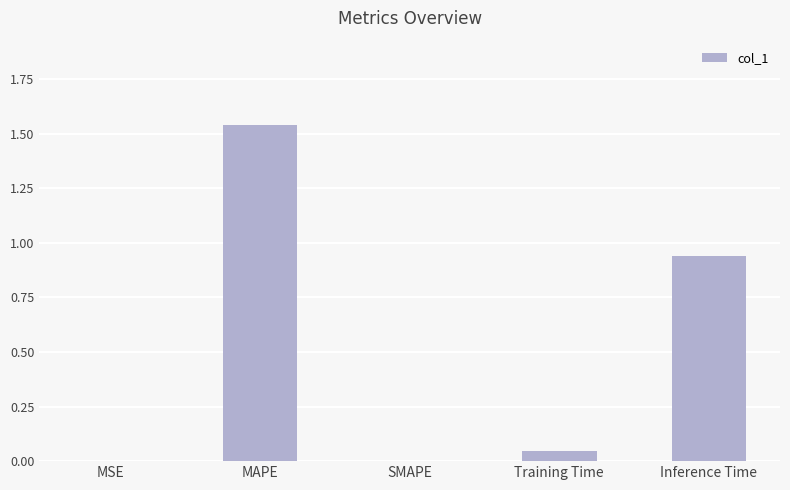

The chart shows a value of 1.0 at MAPE. True or false?

False